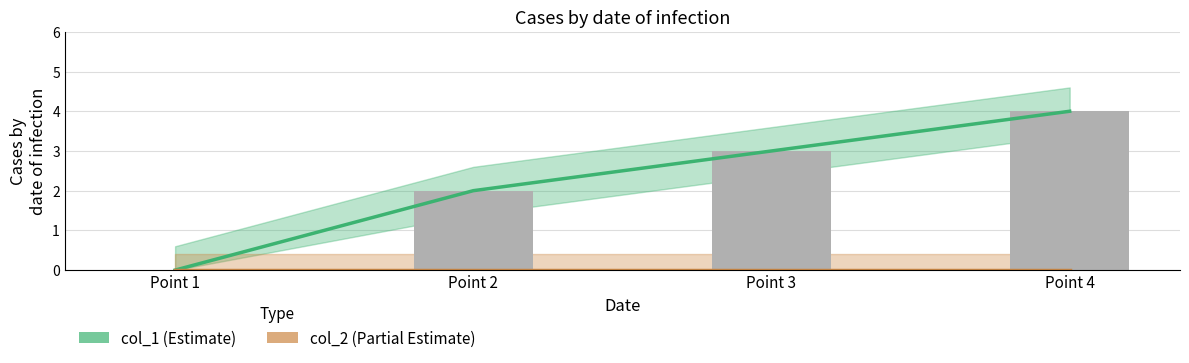

Which series has the largest total across all categories?

col_1